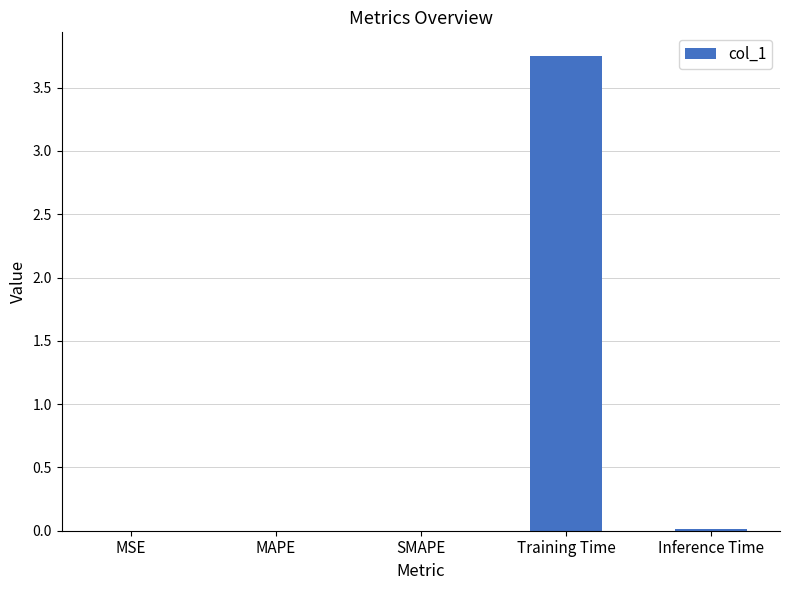

Is it true that the value at Inference Time is 0.0?

True